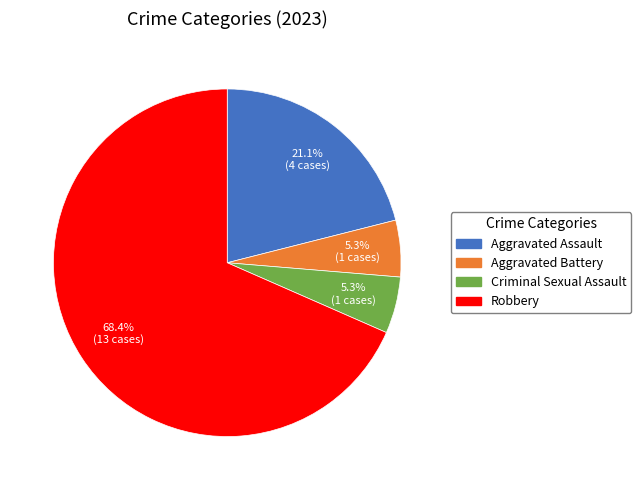

How many segments does this pie chart have?

4